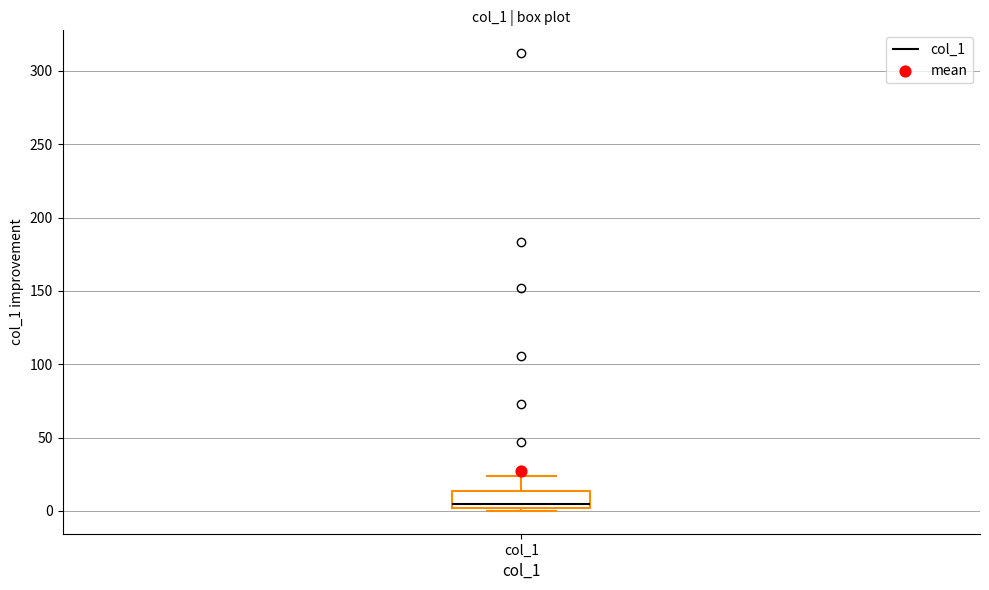

Where does the median line of the box for col_1 sit on the y-axis? The values are not printed on the chart, so give them approximately, as read against the axis.

5